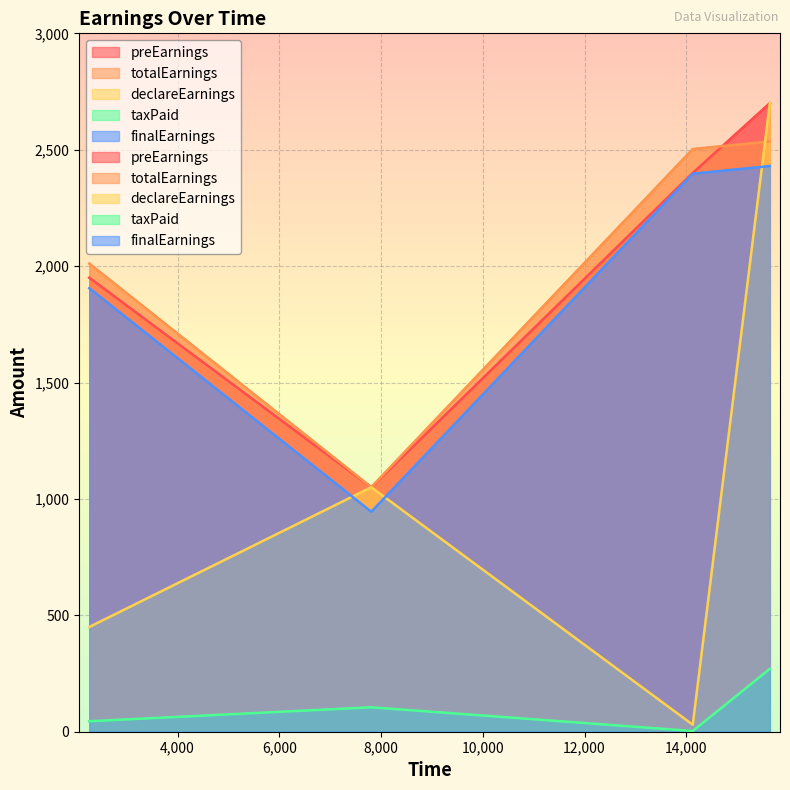

At which label does finalEarnings first exceed 2397?

15643